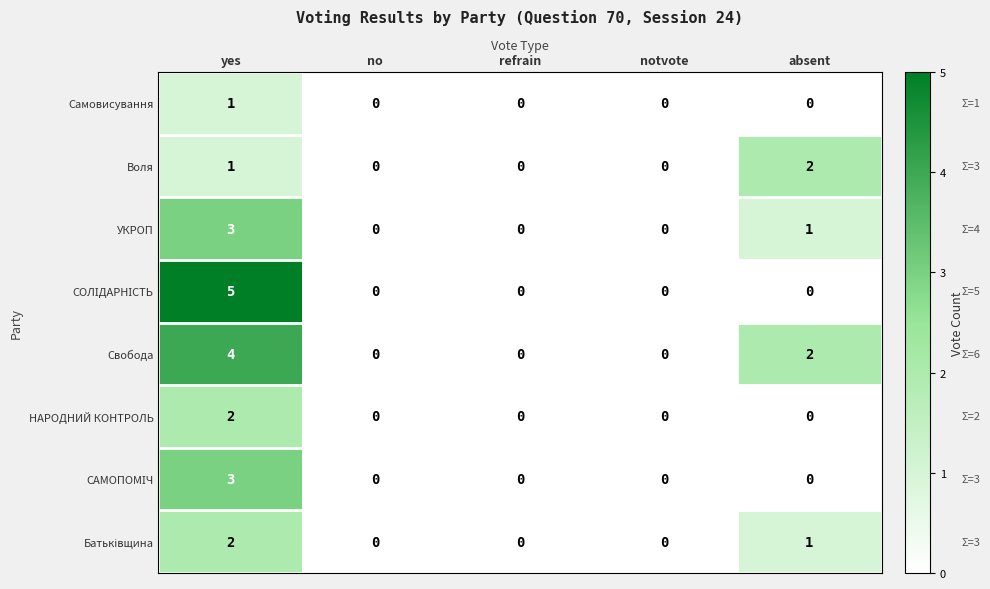

How many Самовисування values are between 0 and 1?

5